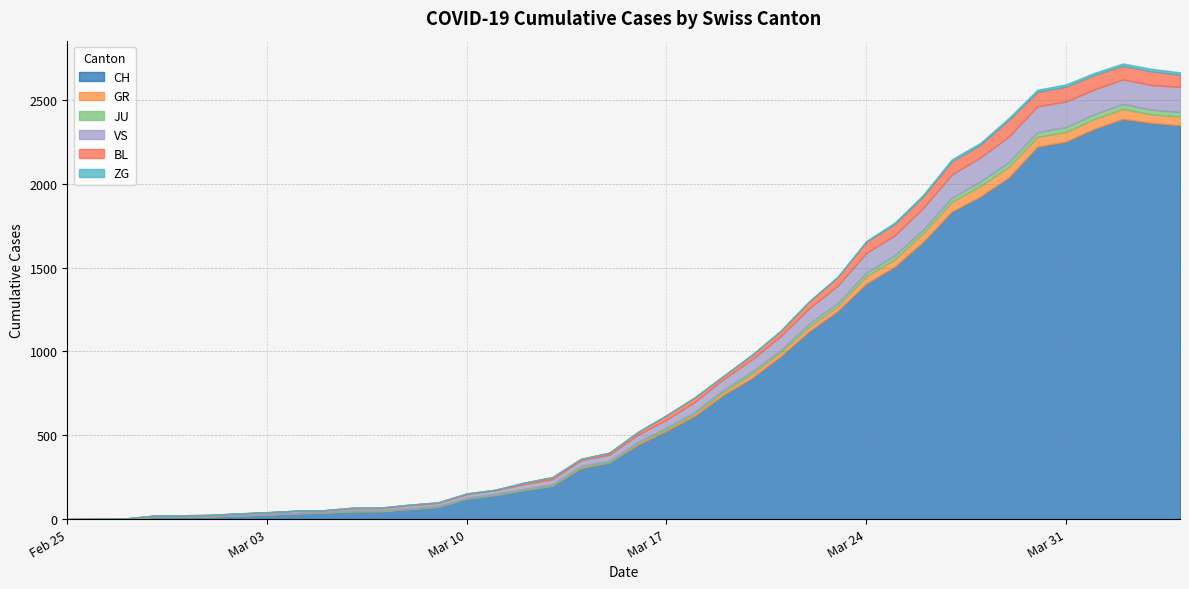

Is the value of ZG at 2020-03-05 greater than the value of GR at 2020-03-13?

No